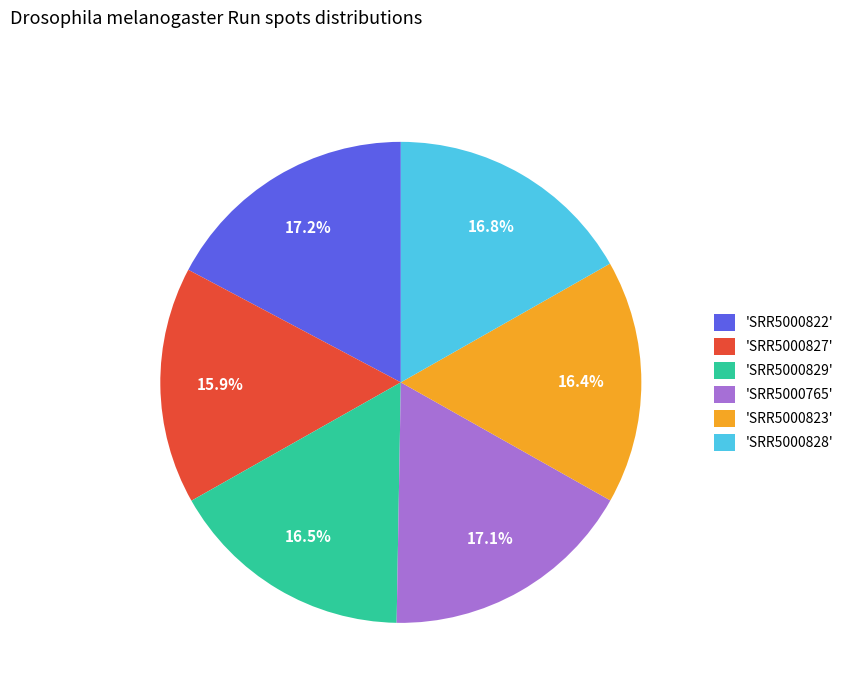

How much of the chart is everything except 'SRR5000822'?

82.8%